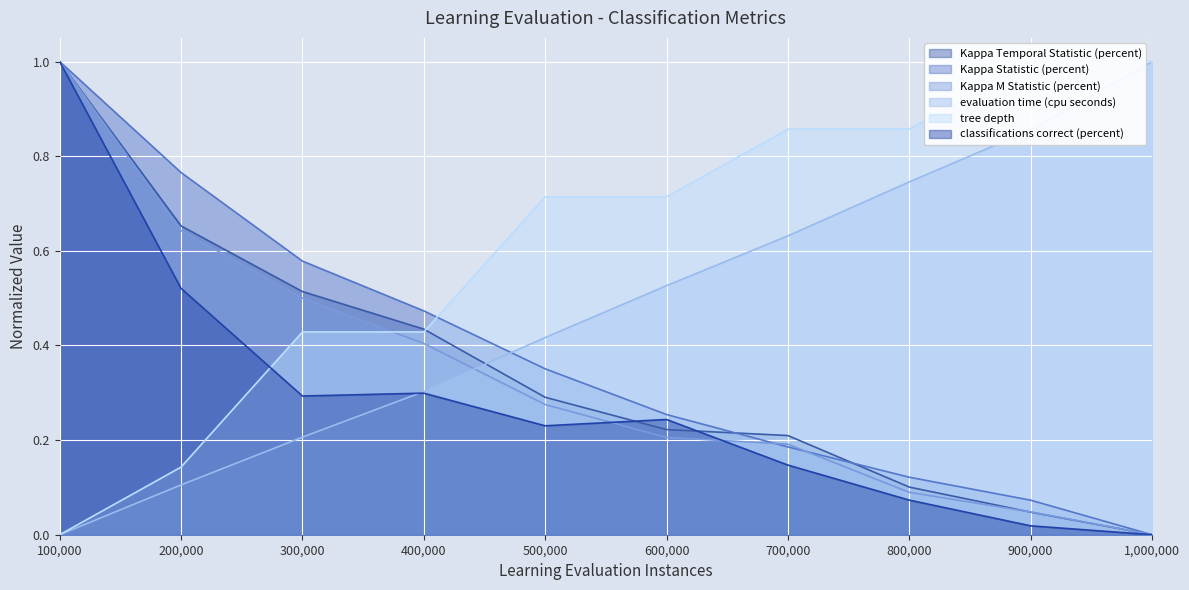

The classifications correct (percent) series shows 0.5 at 300,000. True or false?

False